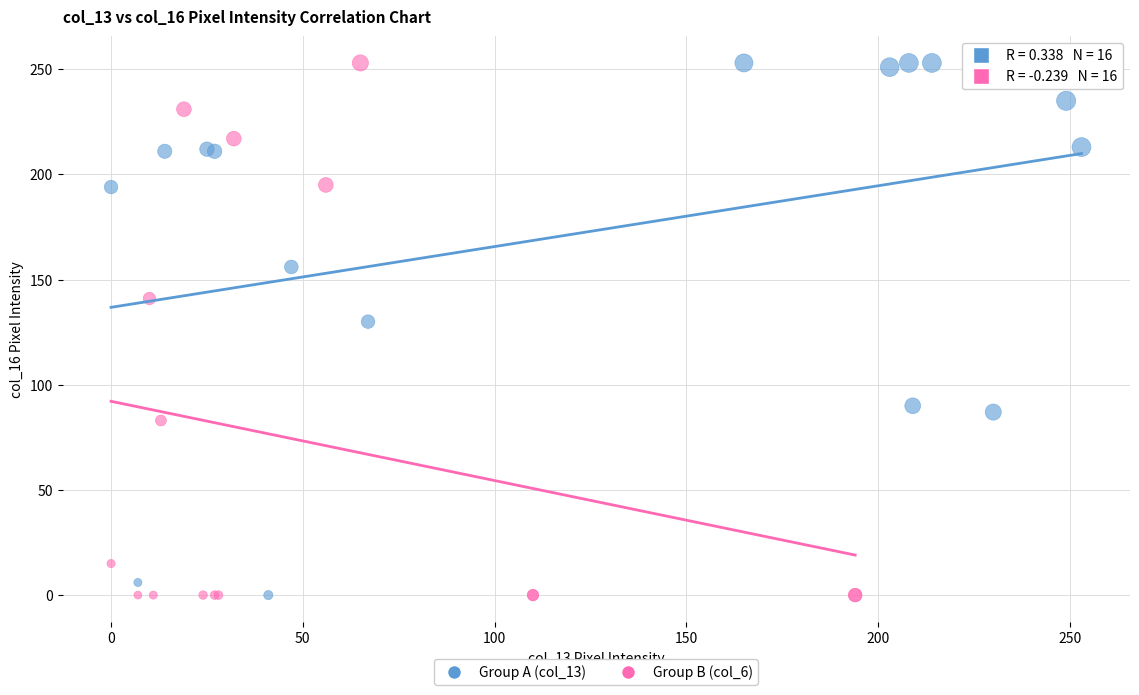

What are all the series names shown in the legend?

Group A (col_13), Group B (col_6)